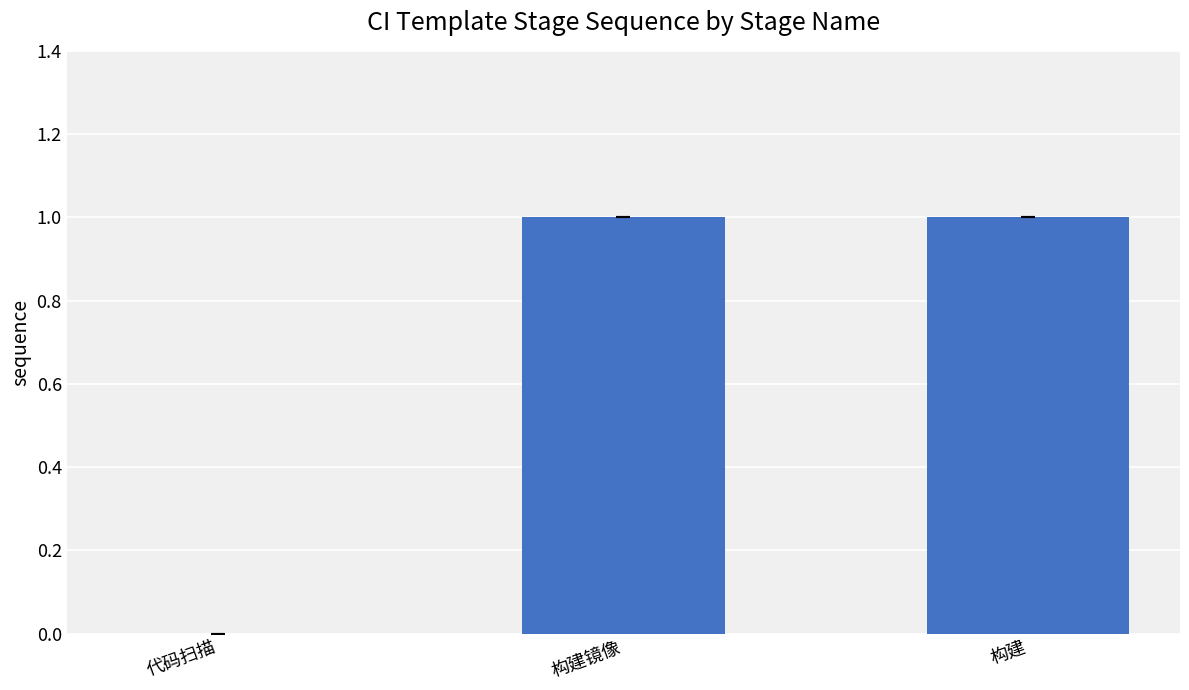

Which has a higher value, 代码扫描 or 构建镜像?

构建镜像